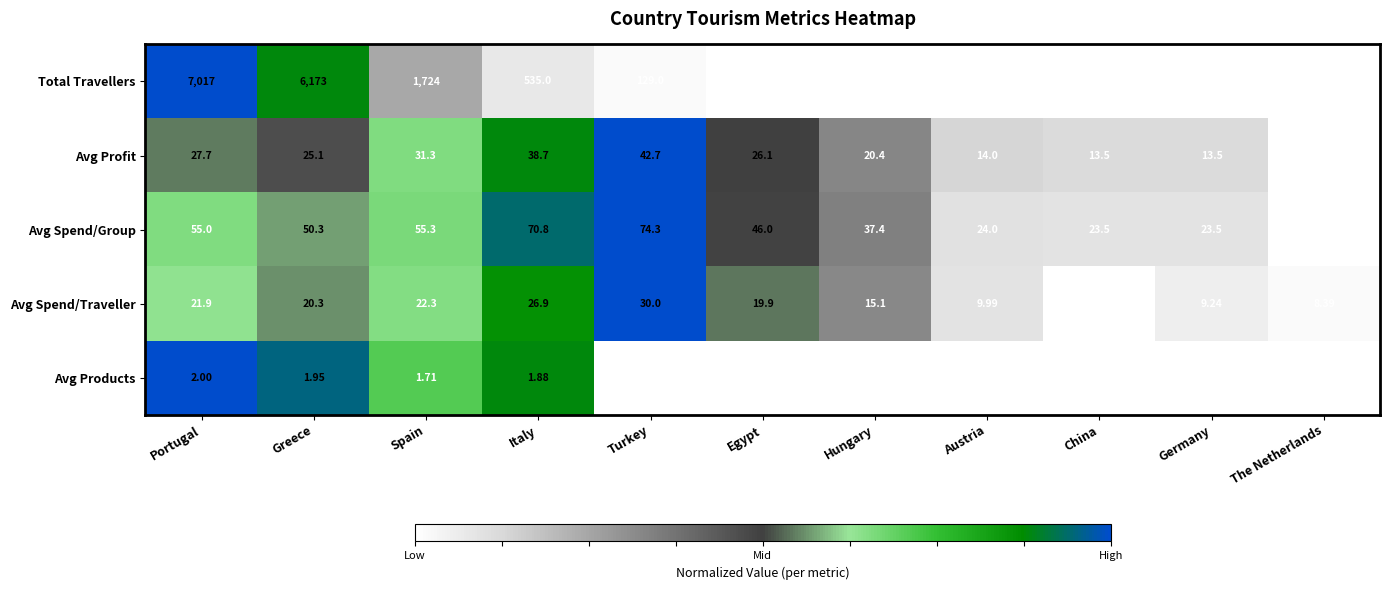

At which label is Avg Profit closest to 26?

Egypt